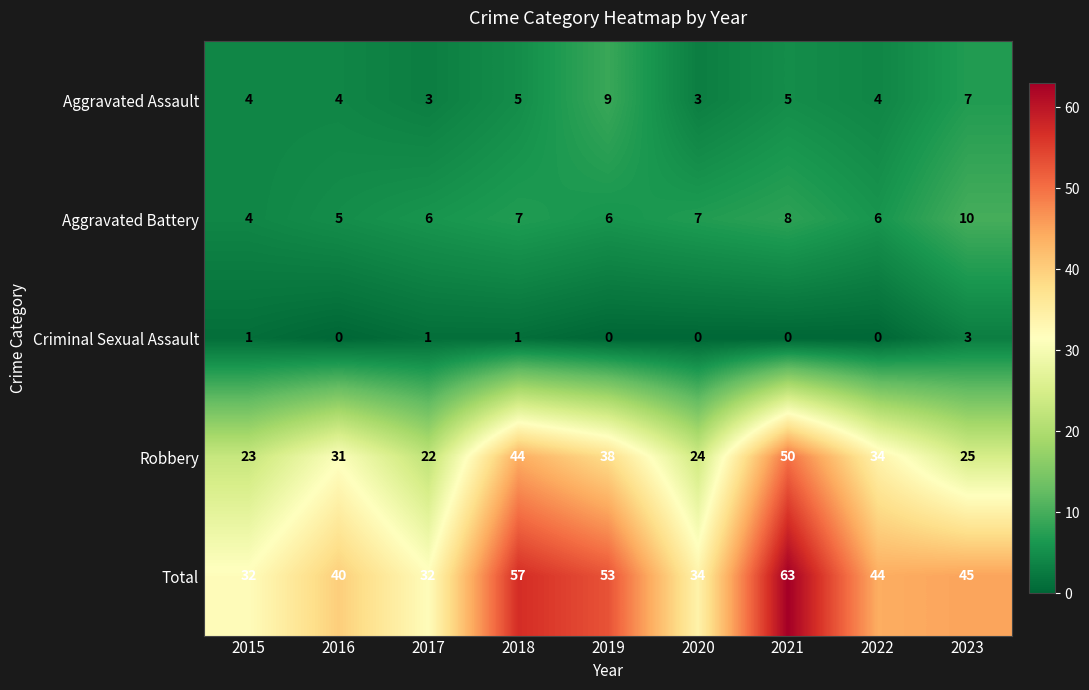

List the series in order of their peak value, lowest first.

Criminal Sexual Assault, Aggravated Assault, Aggravated Battery, Robbery, Total